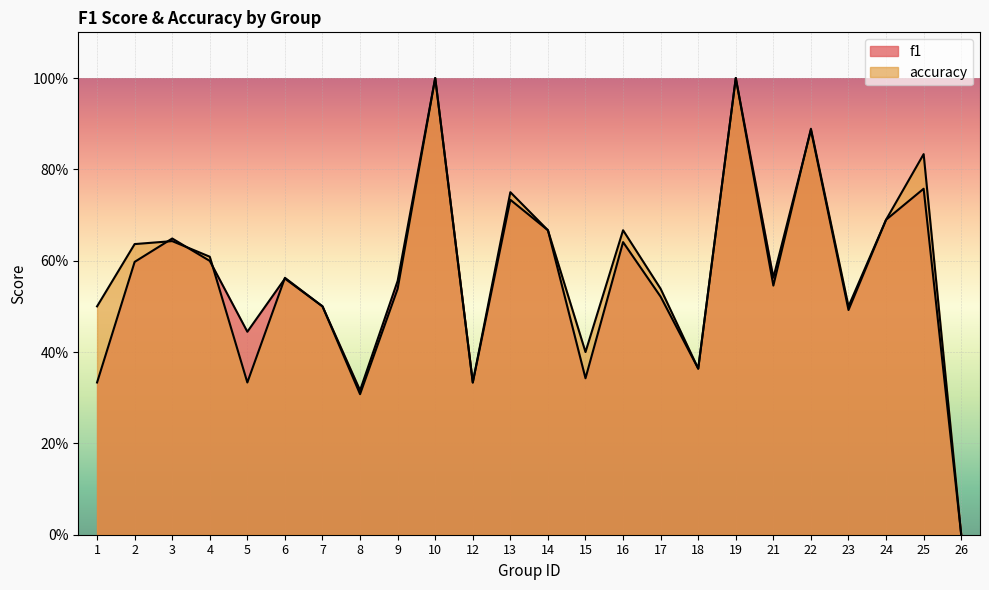

The f1 series shows 0.4 at 2. True or false?

False